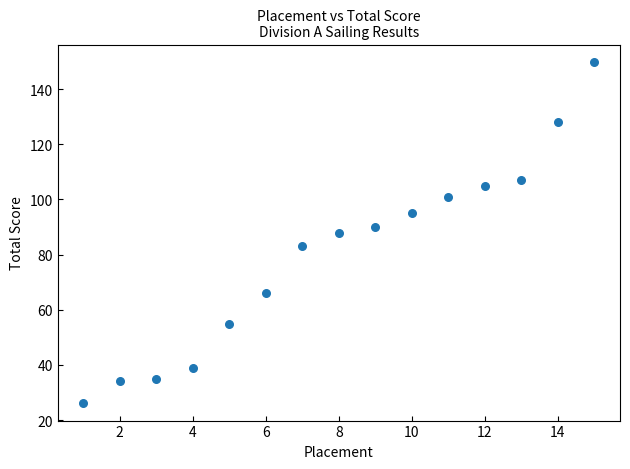

What is the range of X values (max minus min)?

14